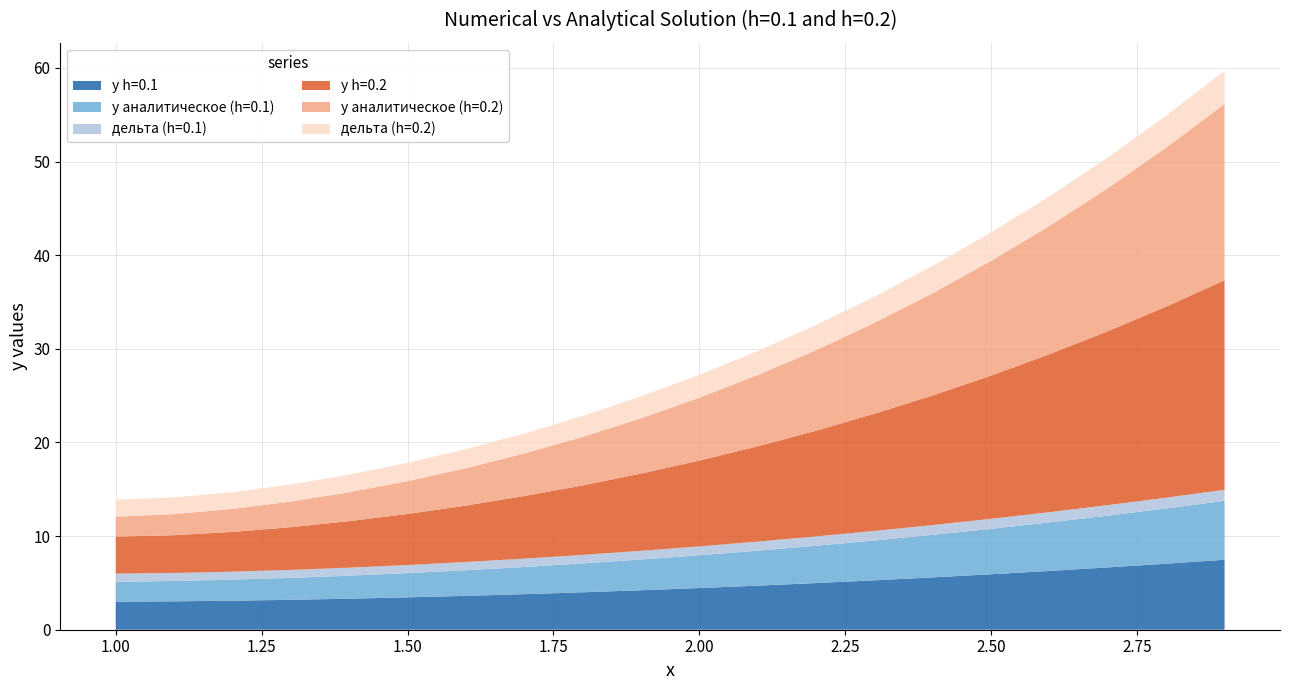

Reading right to left, what are all the values shown in this chart?

y h=0.1: 7.5	7.1	6.7	6.3	5.9	5.6	5.3	5.0	4.7	4.5	4.2	4.0	3.8	3.6	3.5	3.3	3.2	3.1	3.0	3.0
y аналитическое (h=0.1): 6.3	5.9	5.5	5.2	4.9	4.5	4.3	4.0	3.7	3.5	3.3	3.1	2.9	2.7	2.6	2.5	2.3	2.2	2.2	2.1
дельта (h=0.1): 1.2	1.2	1.1	1.1	1.1	1.0	1.0	1.0	1.0	1.0	0.9	0.9	0.9	0.9	0.9	0.9	0.9	0.9	0.9	0.9
y h=0.2: 22.4	20.4	18.6	16.9	15.3	13.8	12.5	11.3	10.2	9.2	8.2	7.4	6.7	6.0	5.5	5.0	4.6	4.2	4.0	4.0
y аналитическое (h=0.2): 18.8	17.0	15.3	13.7	12.2	10.9	9.7	8.6	7.6	6.7	5.9	5.2	4.5	4.0	3.5	3.1	2.7	2.5	2.2	2.1
дельта (h=0.2): 3.5	3.4	3.3	3.2	3.0	2.9	2.8	2.7	2.6	2.5	2.3	2.2	2.1	2.0	2.0	1.9	1.8	1.8	1.8	1.8